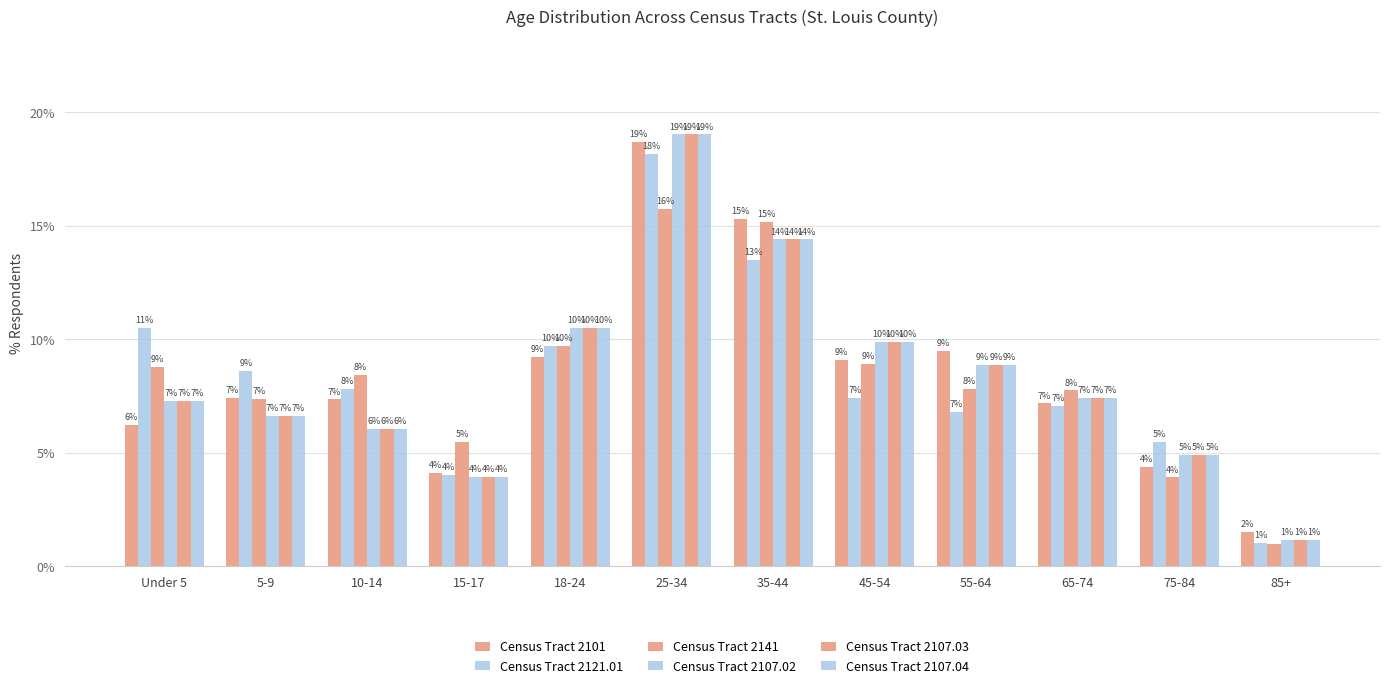

Are the bars grouped side by side (vs. stacked)?

Yes